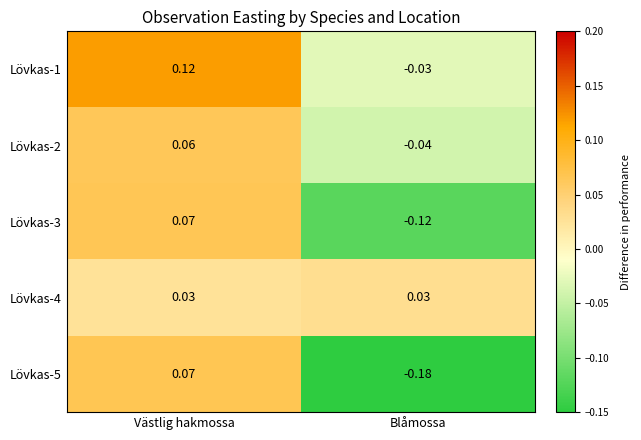

At which category does the chart reach its minimum across all series?

Blåmossa